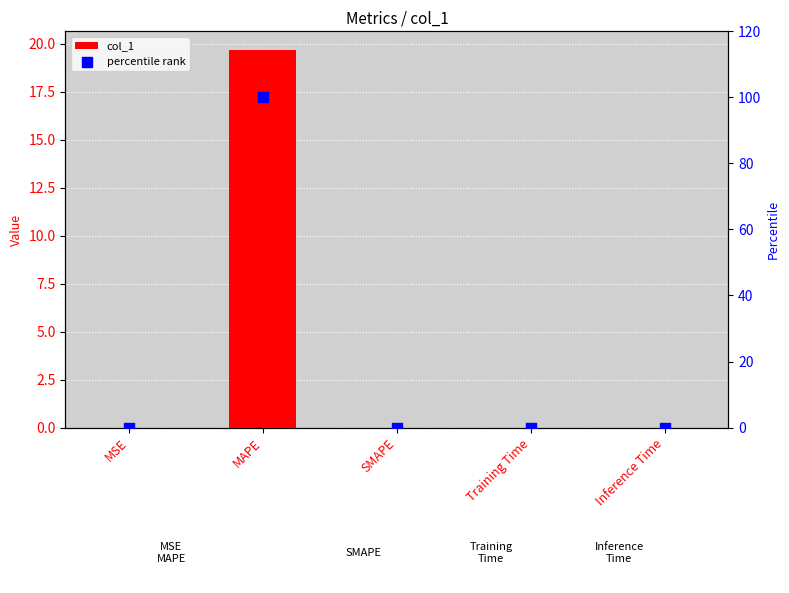

Which series has the largest total across all categories?

percentile rank